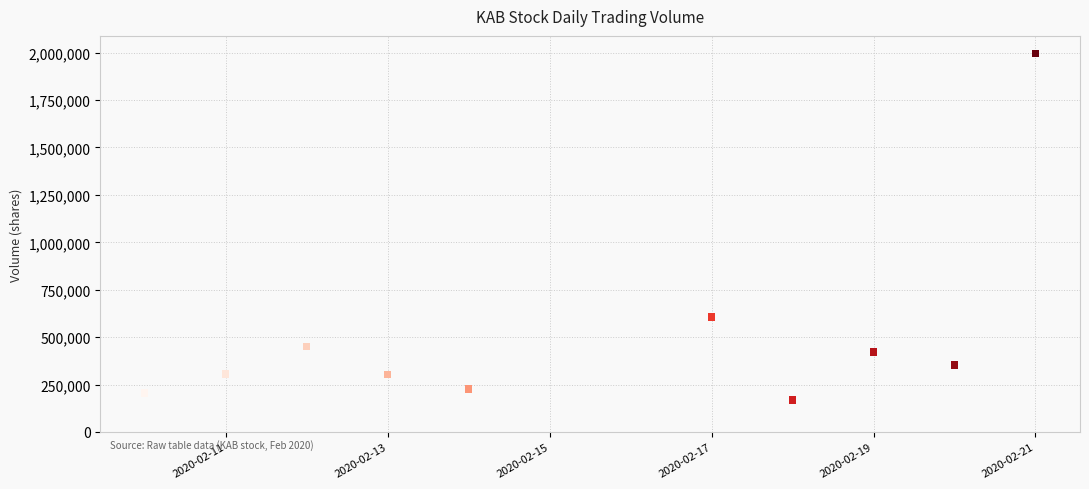

What Y value in the scatter plot is closest to 1082650?

606400